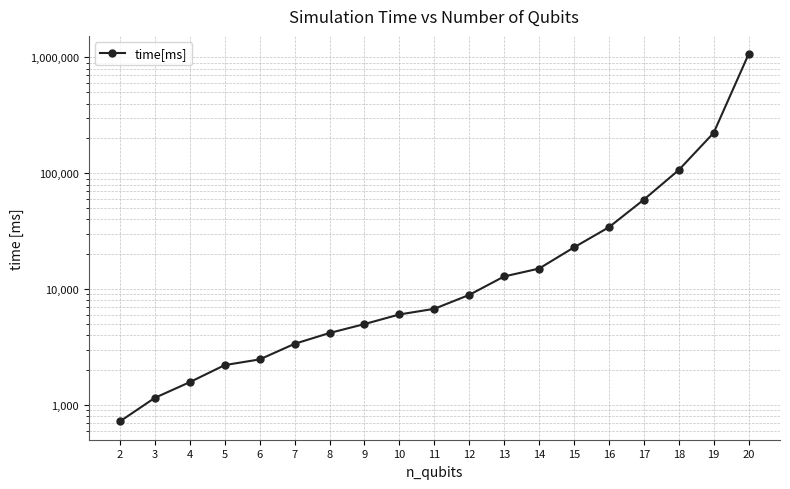

Rank the categories by value from highest to lowest.

20, 19, 18, 17, 16, 15, 14, 13, 12, 11, 10, 9, 8, 7, 6, 5, 4, 3, 2